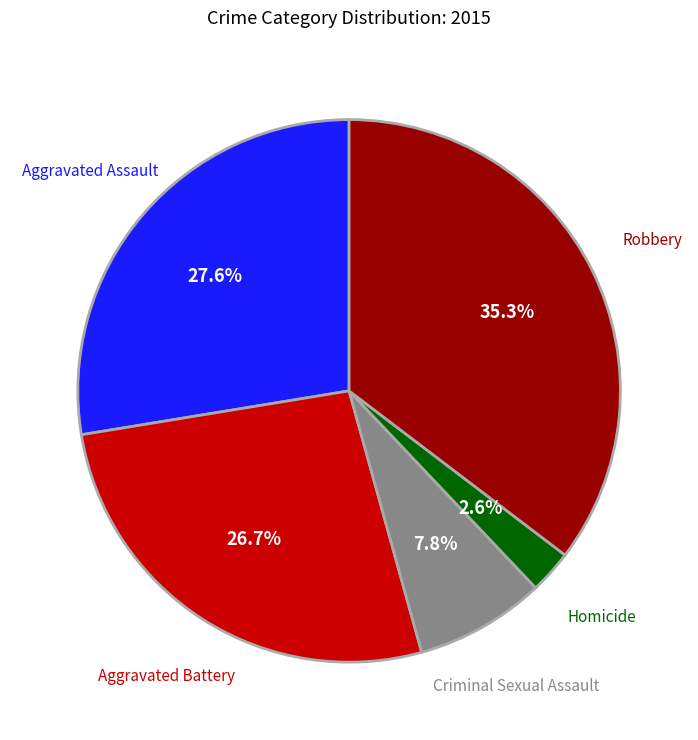

Is there a majority slice in this chart?

No